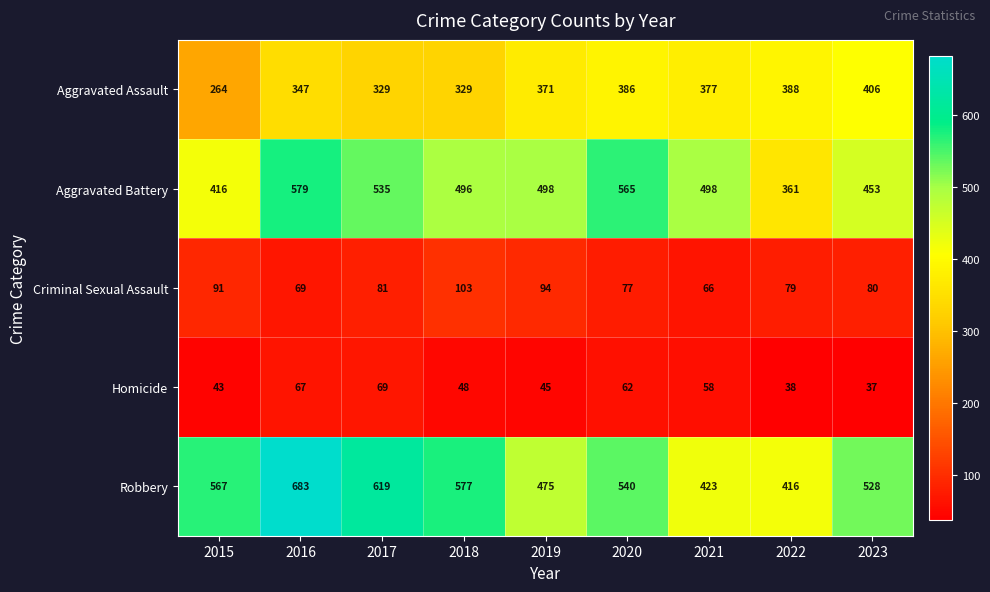

Which series has the widest spread of values?

Robbery